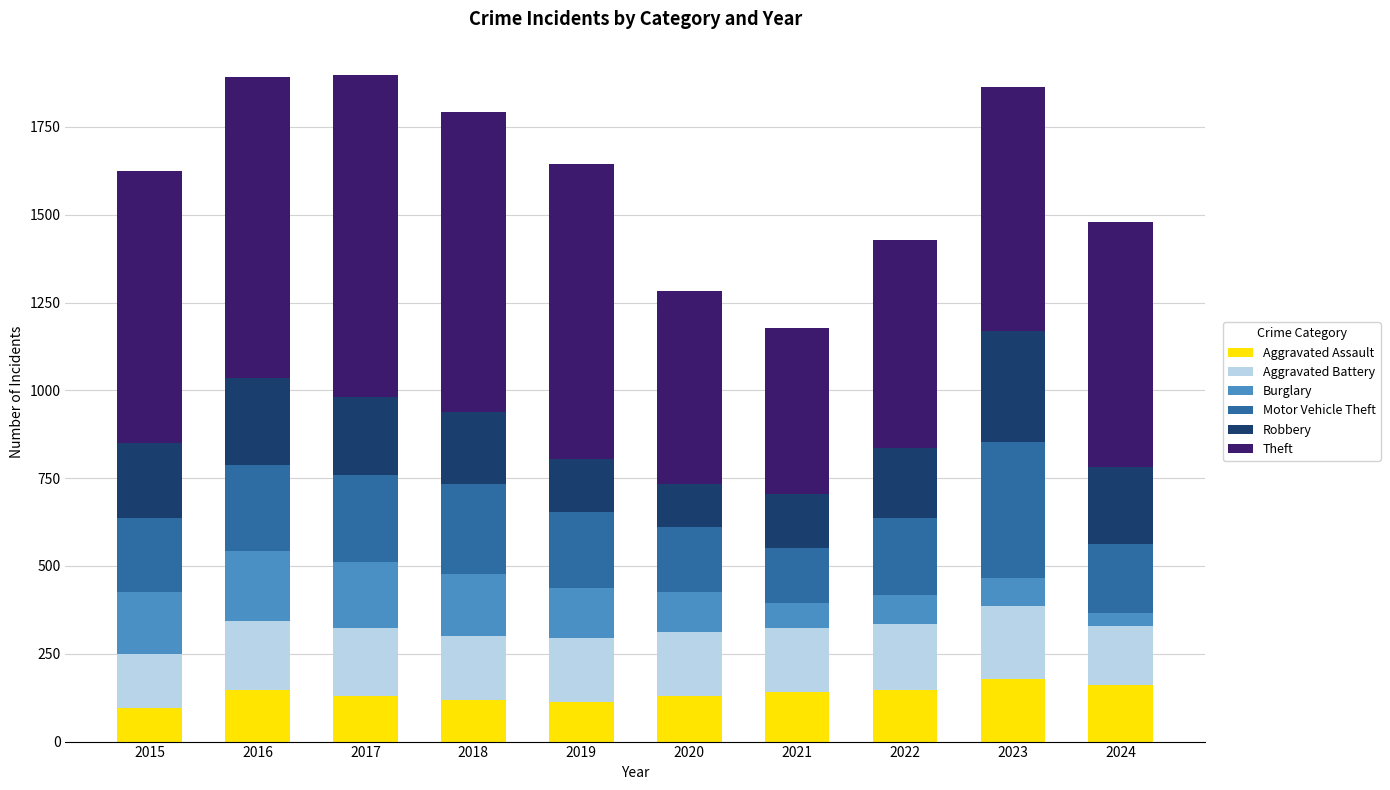

What is the average value of the Aggravated Assault series?

136